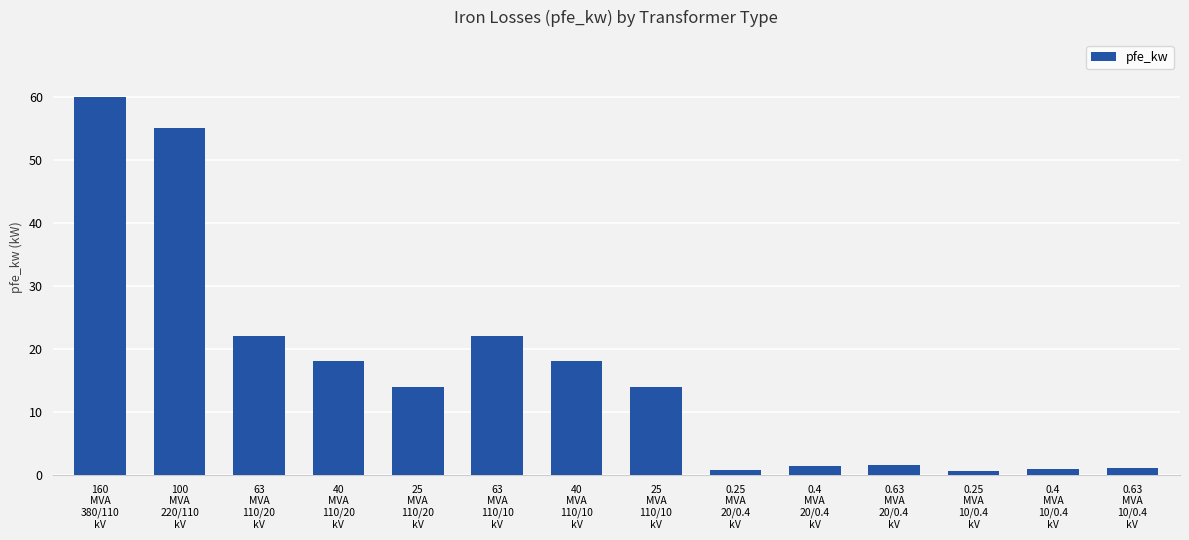

What is the average value?

16.4